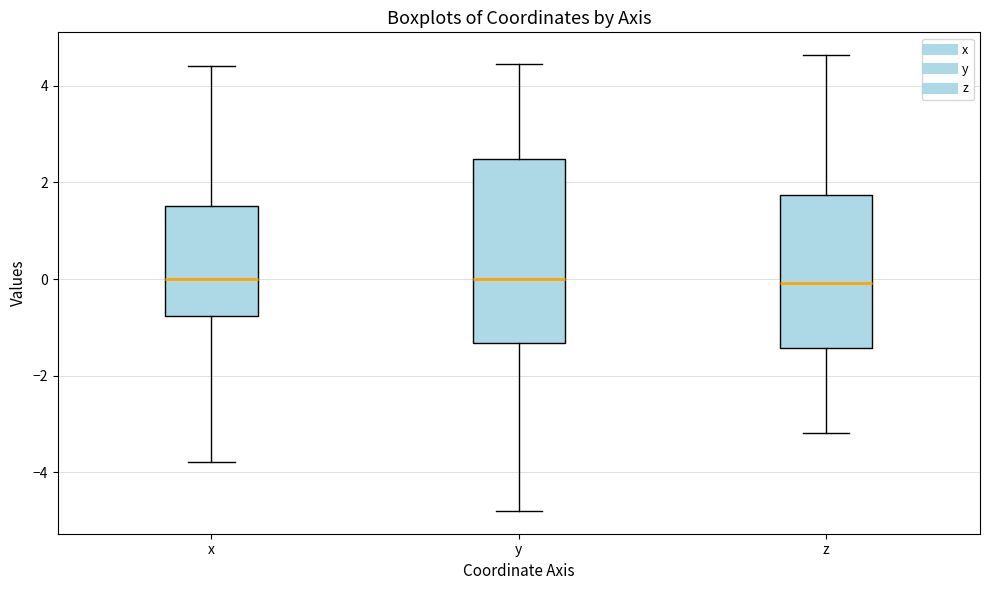

Reading left to right, read every box against the y-axis: the position of its median line, the range the box covers, and the ends of its whiskers. The values are not printed on the chart, so give them approximately, as read against the axis.

x: median 0.0, box -0.8 to 1.6, whiskers -3.8 to 4.4
y: median 0.0, box -1.4 to 2.4, whiskers -4.8 to 4.4
z: median 0.0, box -1.4 to 1.8, whiskers -3.2 to 4.6